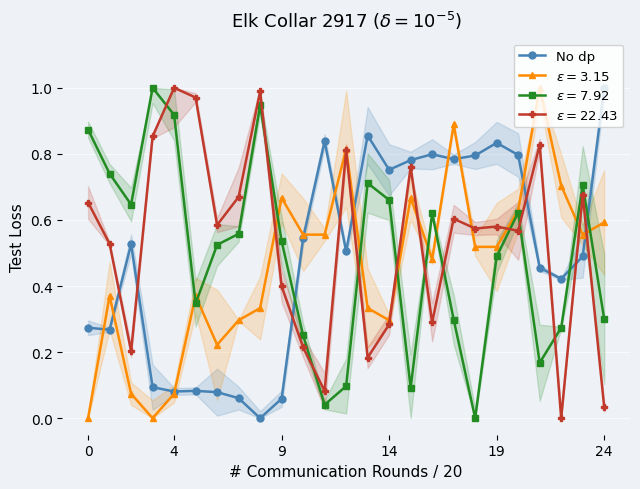

Which category has the lowest value across all series?

8